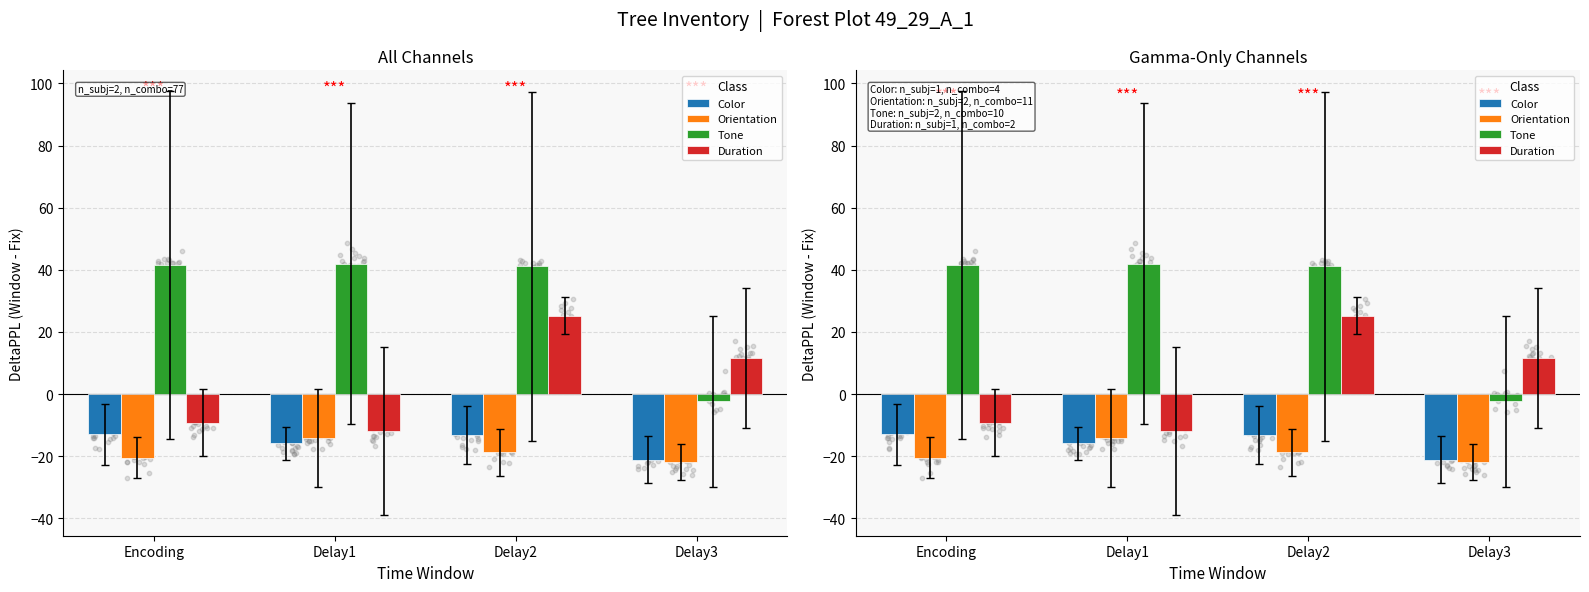

At how many categories does at least one series exceed 16?

3